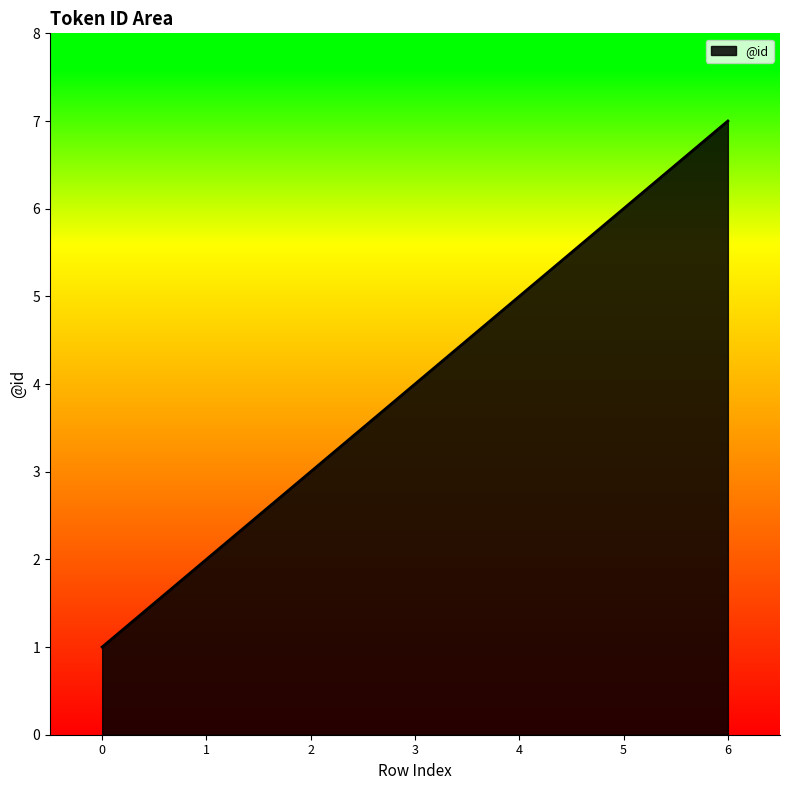

Is it true that the value at 3 is 2?

False